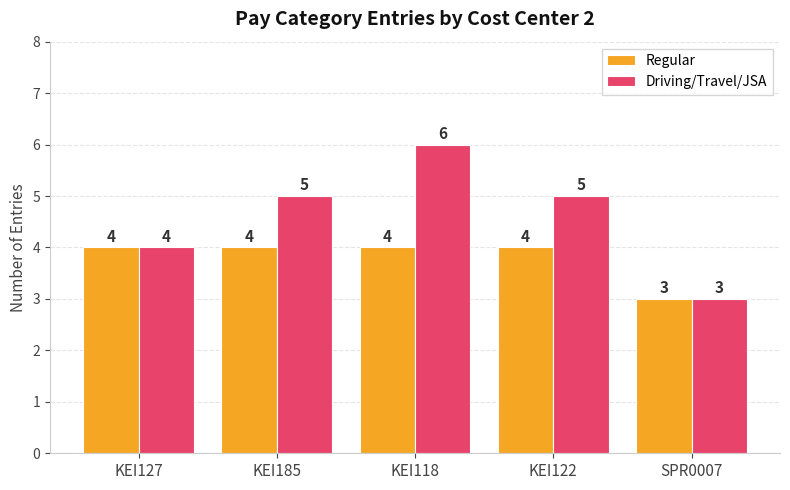

Which series changed the most between KEI127 and KEI122?

Driving/Travel/JSA